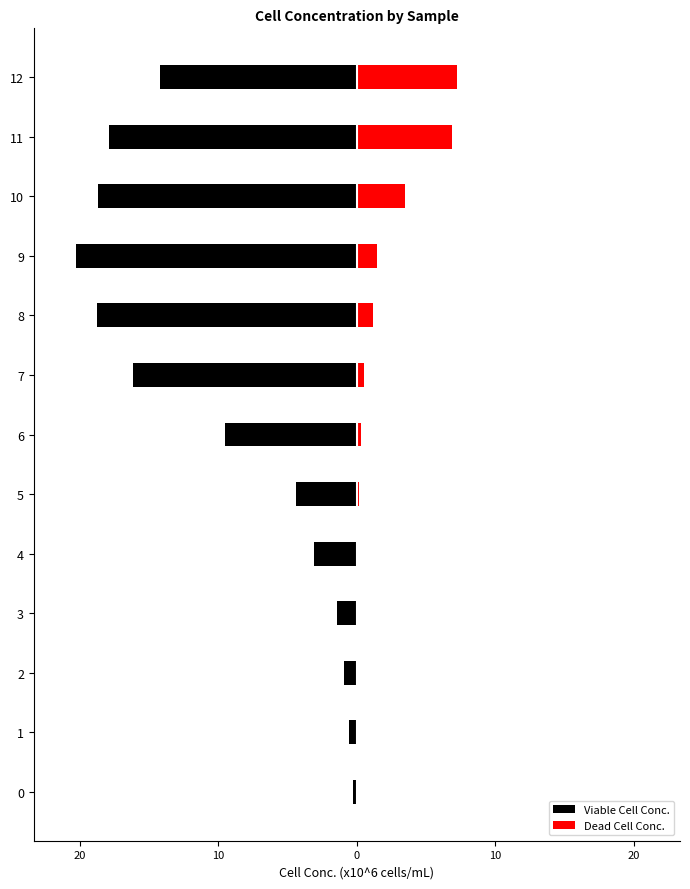

How many distinct data groups are displayed?

2